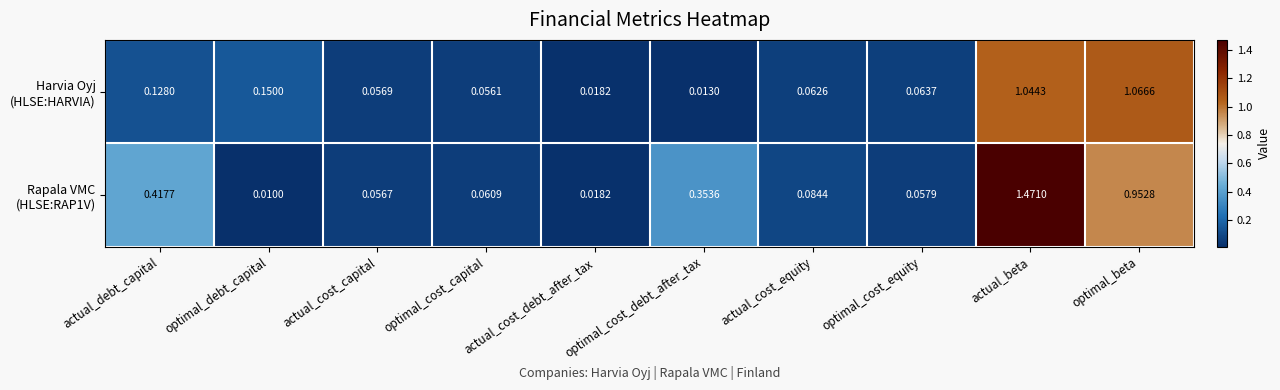

At which category does the chart reach its peak across all series?

actual_beta